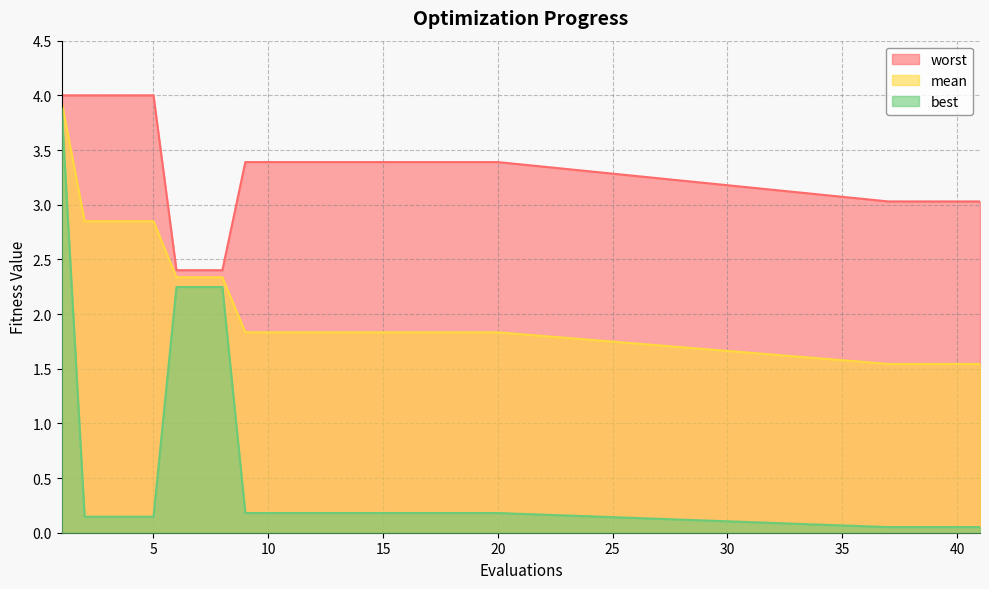

At how many categories does at least one series exceed 1?

25